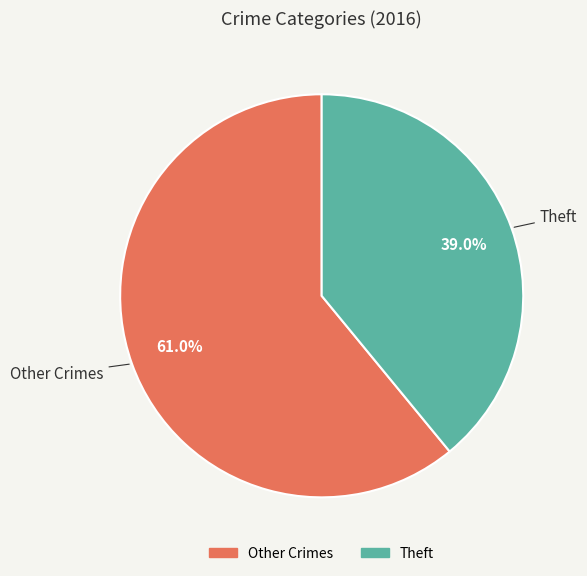

Is there any slice that represents more than half of the pie?

Yes